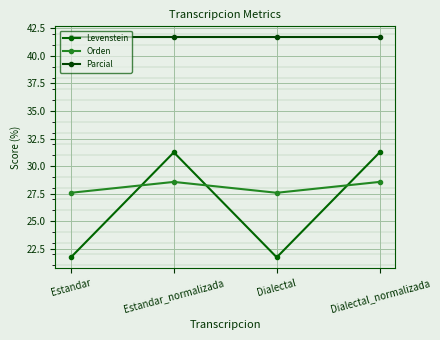

At which label does Levenstein reach its peak?

Estandar_normalizada